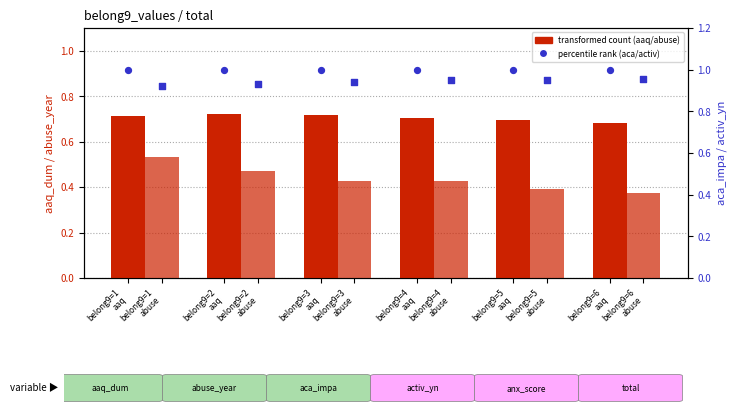

At which category is the sum across all series the highest?

belong9=1
aaq